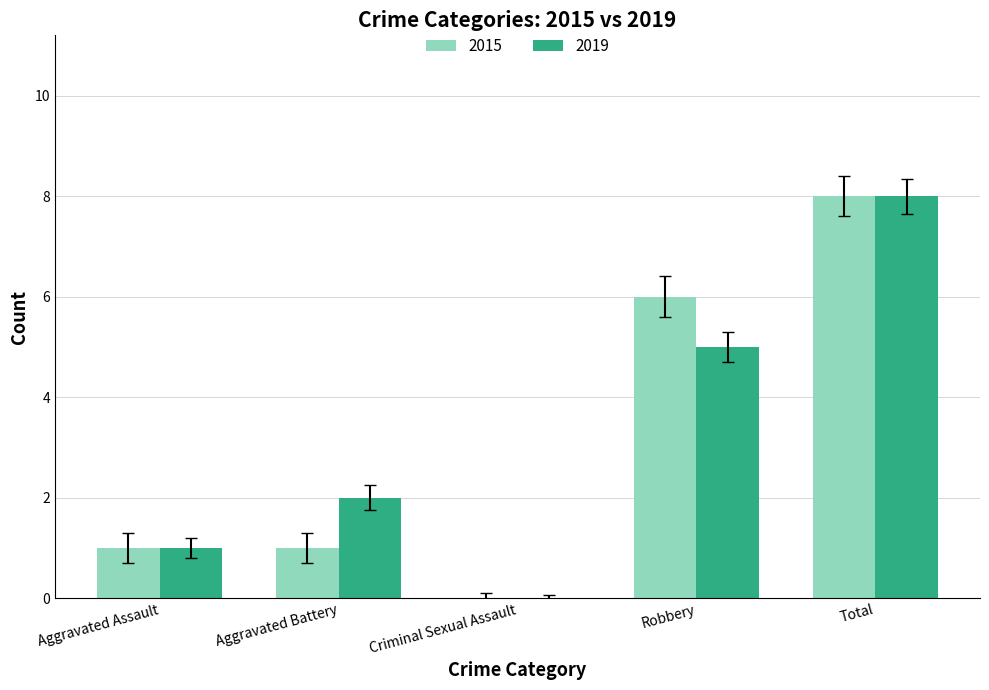

What is the total value across all series at Robbery?

11